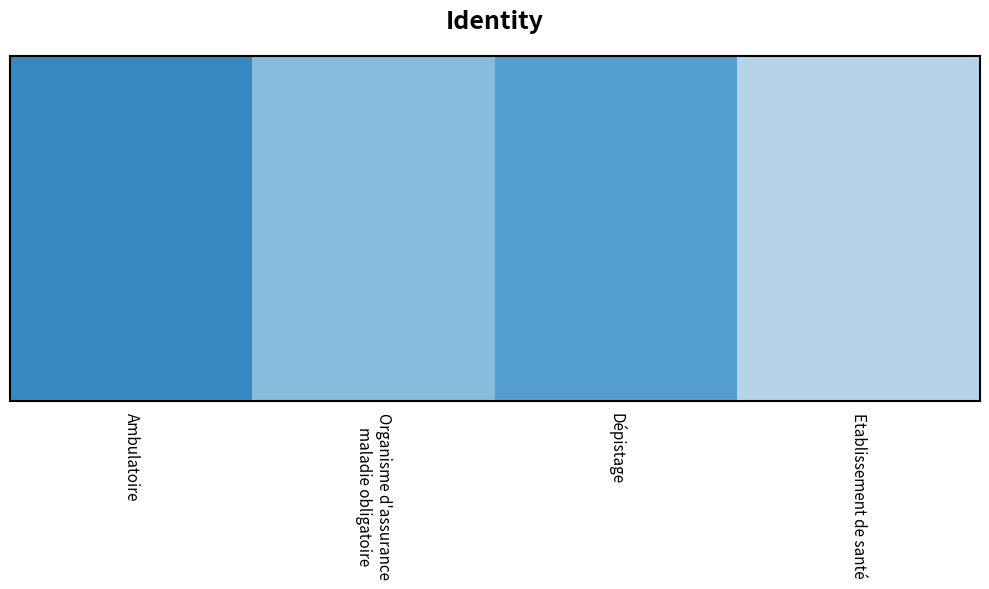

Between Dépistage and Etablissement de santé, which is larger?

Dépistage